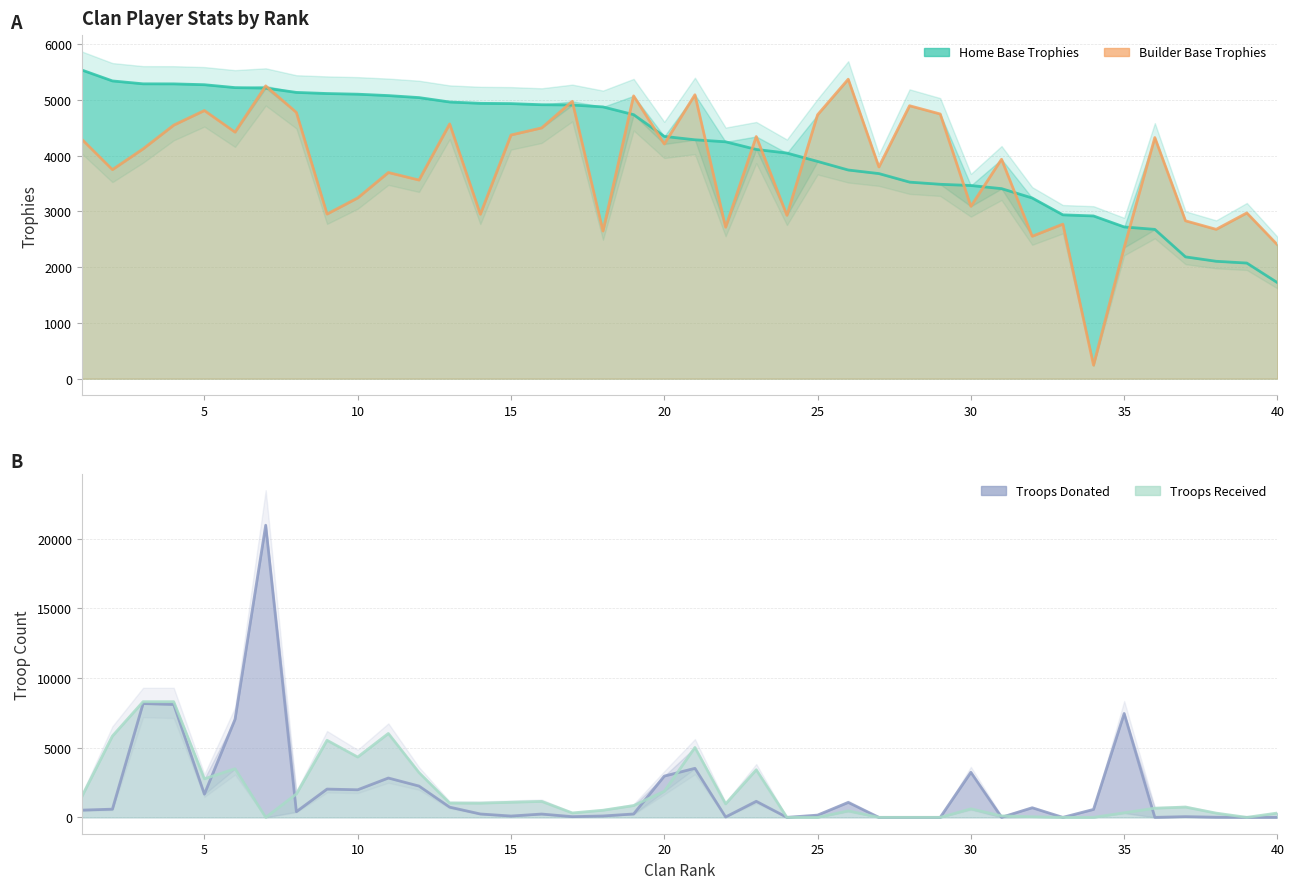

In Troops Received, how many points are higher than both neighbors (excluding endpoints)?

9